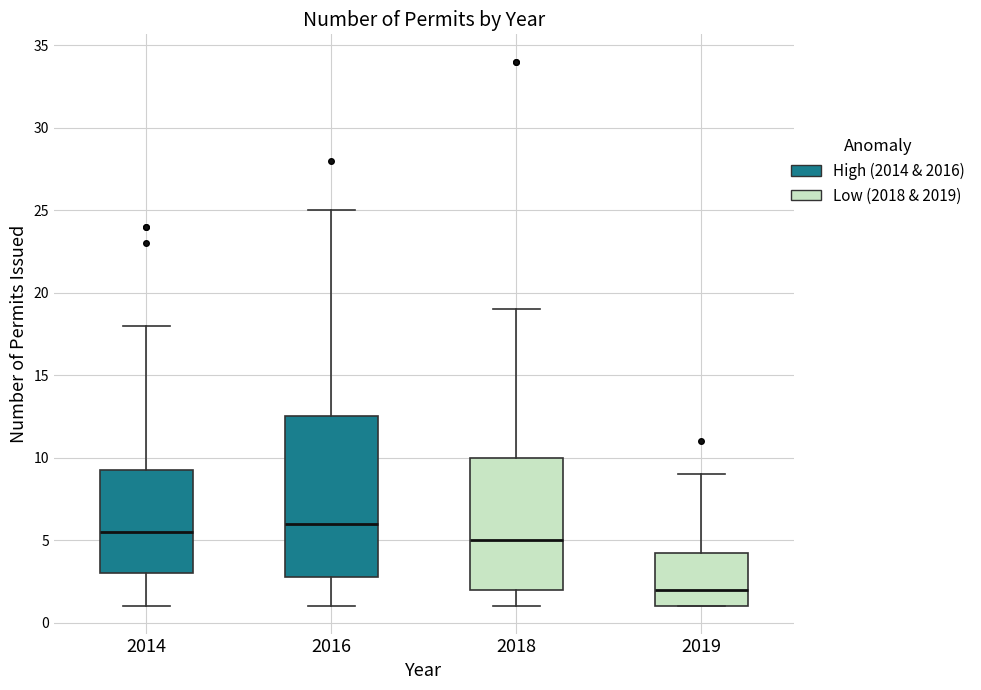

Comparing the boxes themselves (not the whiskers), which one is the tallest?

2016